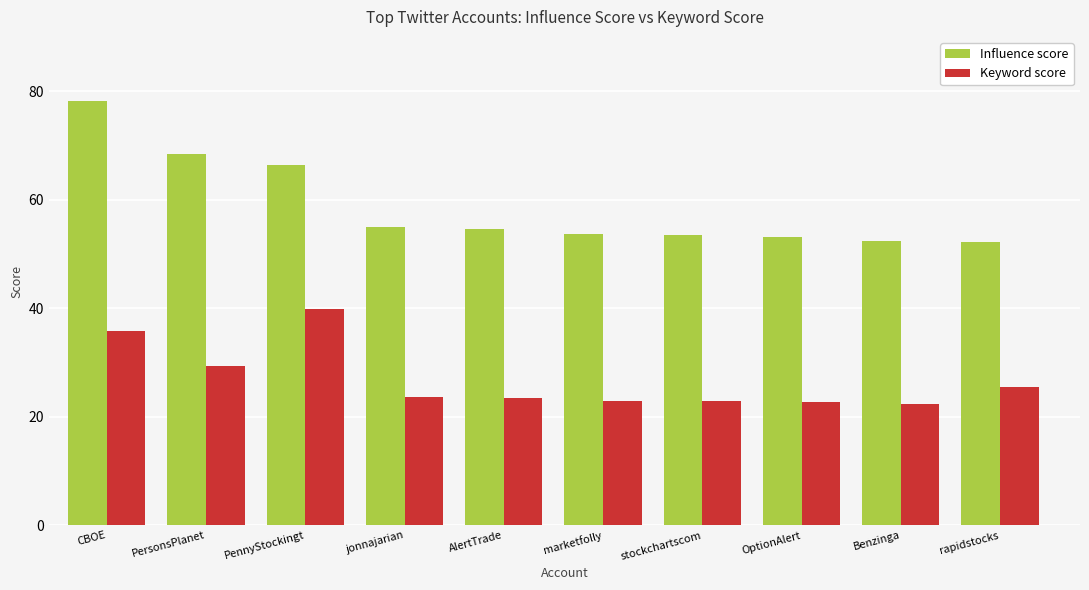

How many groups of bars are there?

10